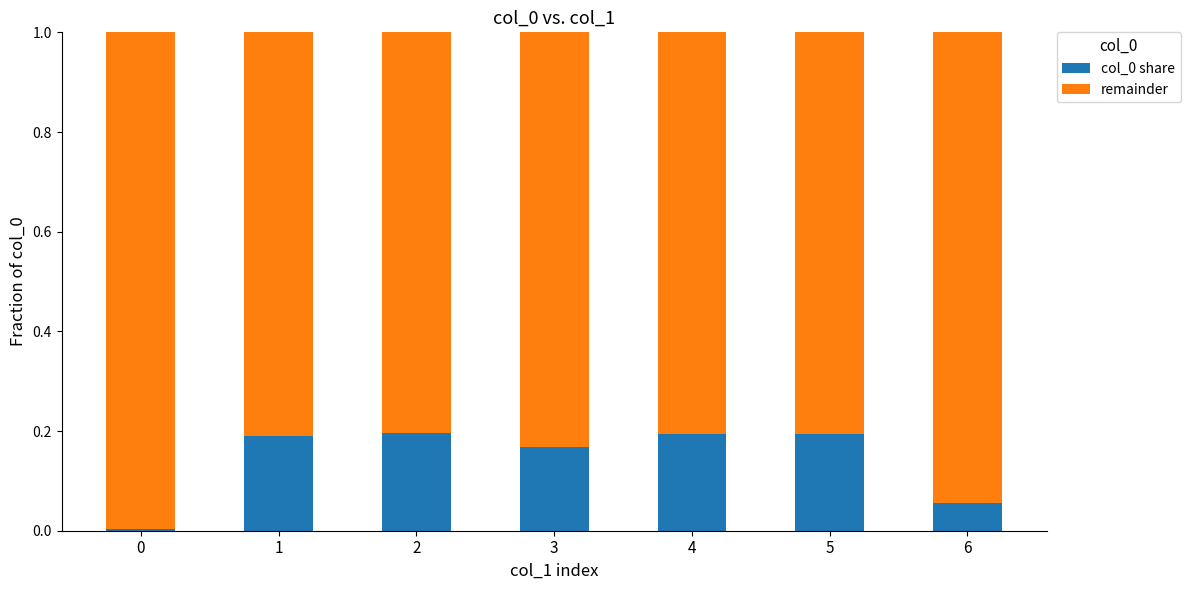

The value of col_0 share at 1 is 0.1. True or false?

False